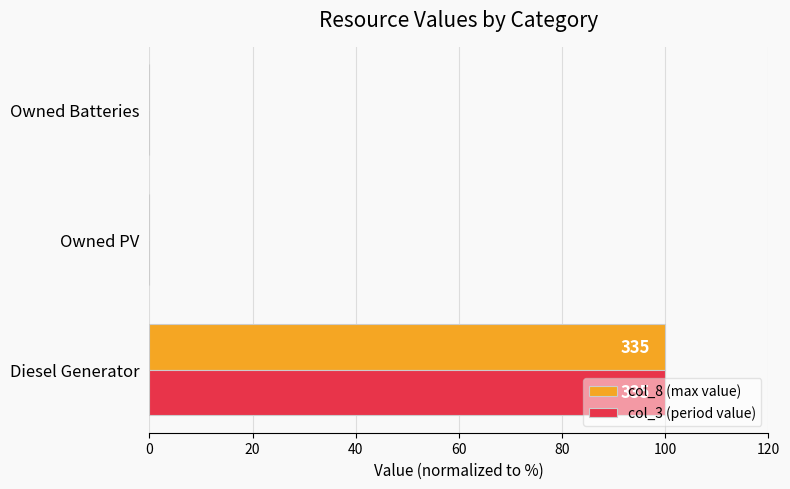

What is the total value across all series at Diesel Generator?

200